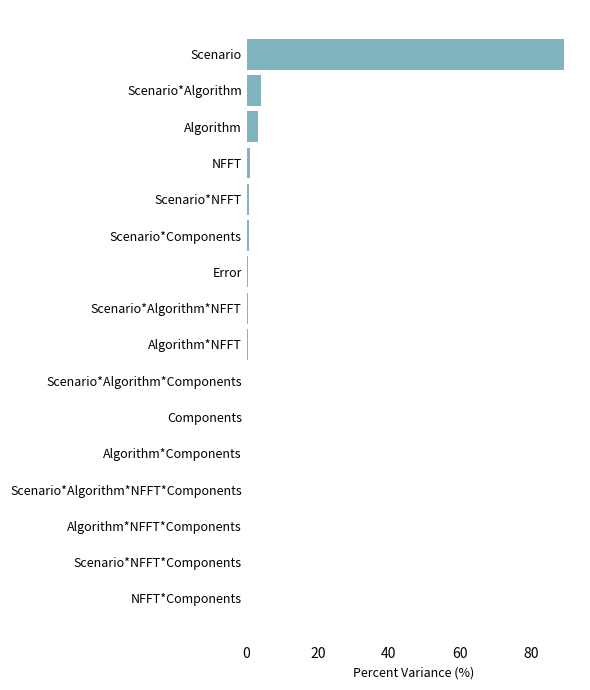

Which has a higher value, Scenario*Algorithm or Algorithm*Components?

Scenario*Algorithm